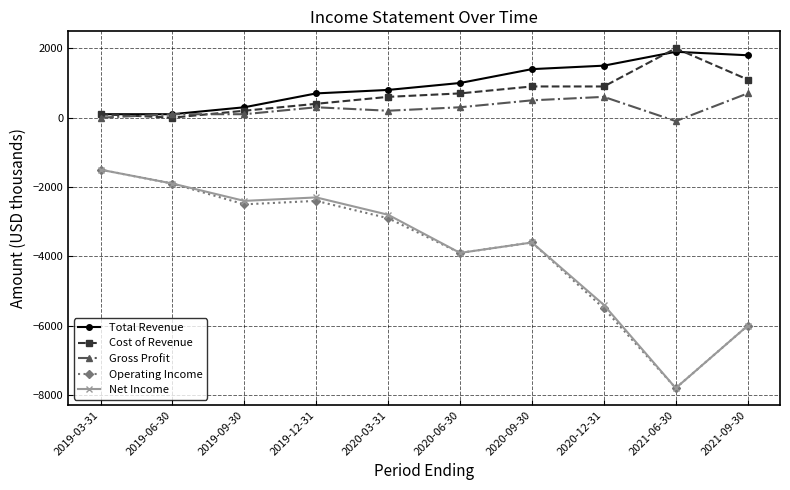

Reading right to left, list all the values displayed in this chart.

Total Revenue: 2021-09-30=1800	2021-06-30=1900	2020-12-31=1500	2020-09-30=1400	2020-06-30=1000	2020-03-31=800	2019-12-31=700	2019-09-30=300	2019-06-30=100	2019-03-31=100
Cost of Revenue: 2021-09-30=1100	2021-06-30=2000	2020-12-31=900	2020-09-30=900	2020-06-30=700	2020-03-31=600	2019-12-31=400	2019-09-30=200	2019-06-30=0	2019-03-31=100
Gross Profit: 2021-09-30=700	2021-06-30=-100	2020-12-31=600	2020-09-30=500	2020-06-30=300	2020-03-31=200	2019-12-31=300	2019-09-30=100	2019-06-30=100	2019-03-31=0
Operating Income: 2021-09-30=-6000	2021-06-30=-7800	2020-12-31=-5500	2020-09-30=-3600	2020-06-30=-3900	2020-03-31=-2900	2019-12-31=-2400	2019-09-30=-2500	2019-06-30=-1900	2019-03-31=-1500
Net Income: 2021-09-30=-6000	2021-06-30=-7800	2020-12-31=-5400	2020-09-30=-3600	2020-06-30=-3900	2020-03-31=-2800	2019-12-31=-2300	2019-09-30=-2400	2019-06-30=-1900	2019-03-31=-1500